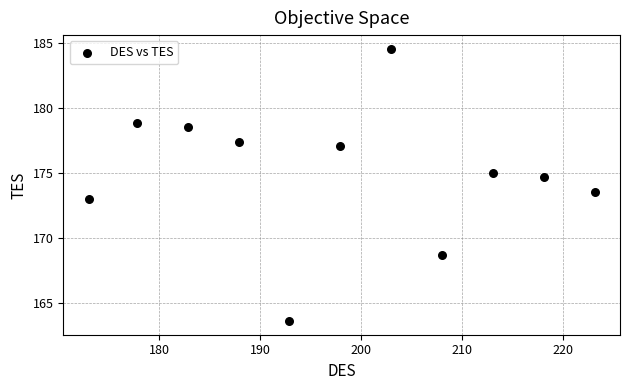

What is the average Y value?

175.0